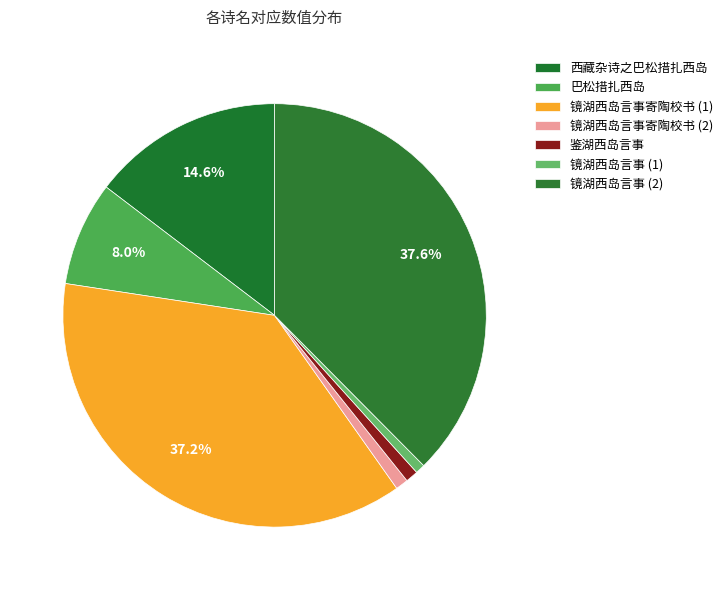

What is the largest slice in the pie chart?

镜湖西岛言事